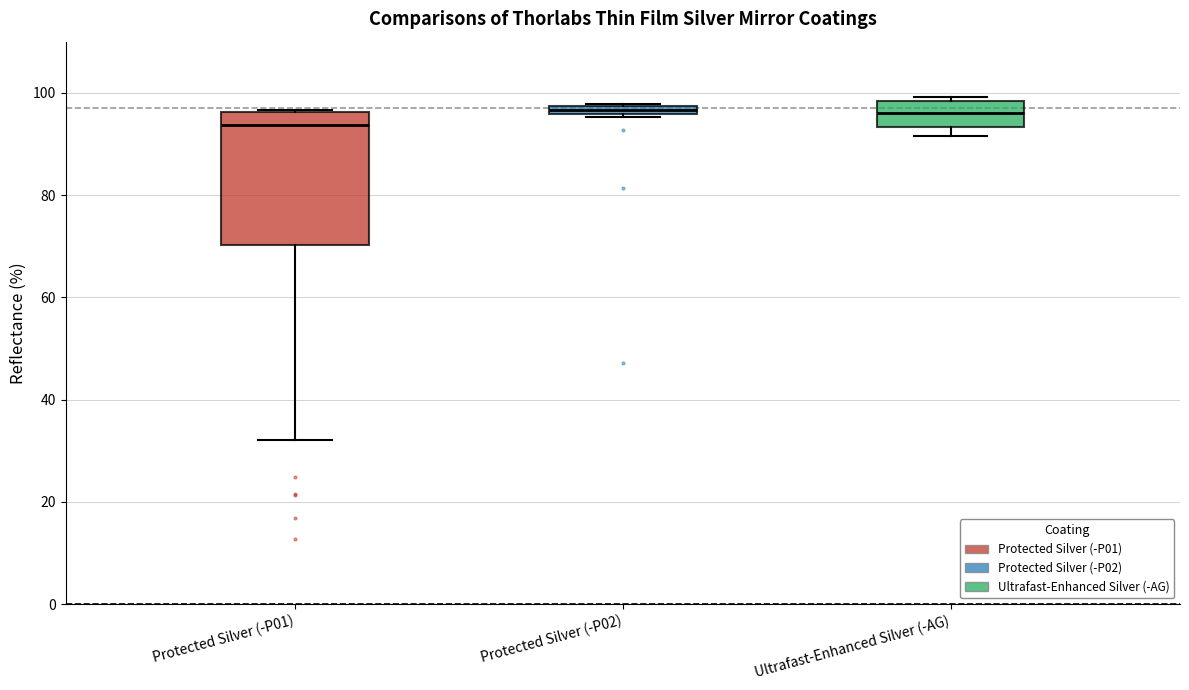

Comparing the boxes themselves (not the whiskers), which one is the tallest?

Protected Silver (-P01)